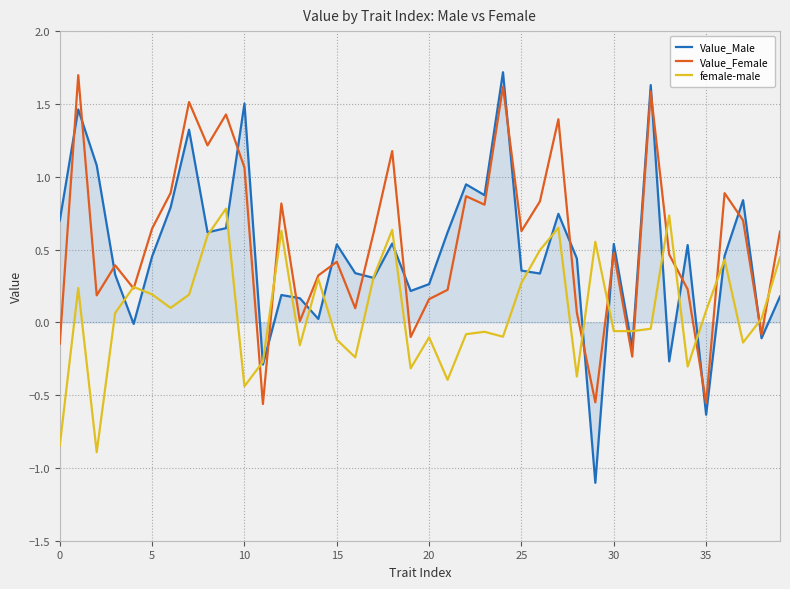

What is the smallest value displayed?

-1.1